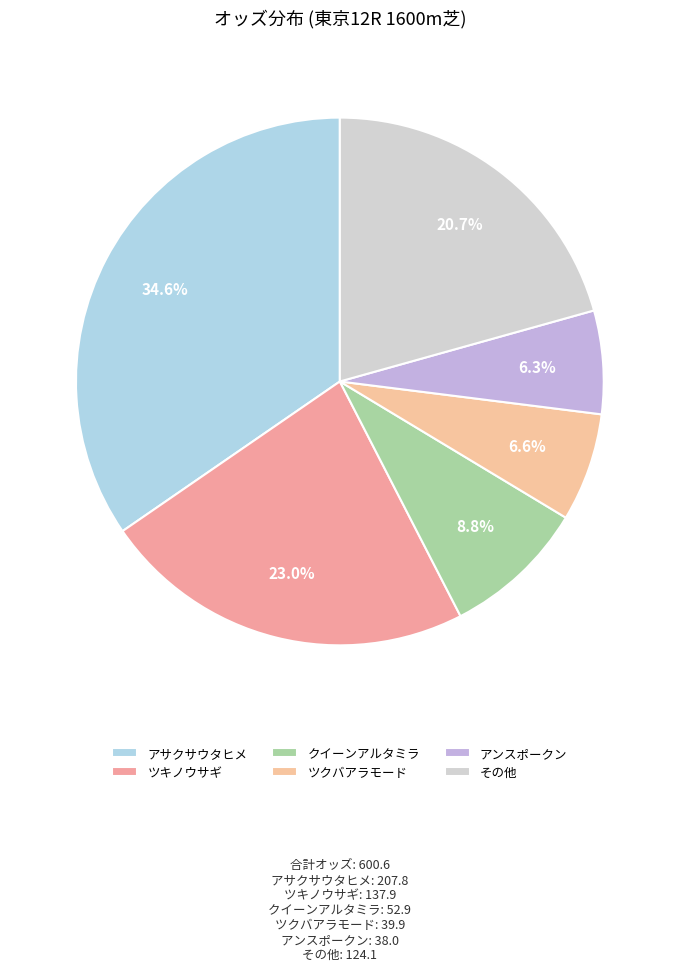

Is there any slice that represents more than half of the pie?

No